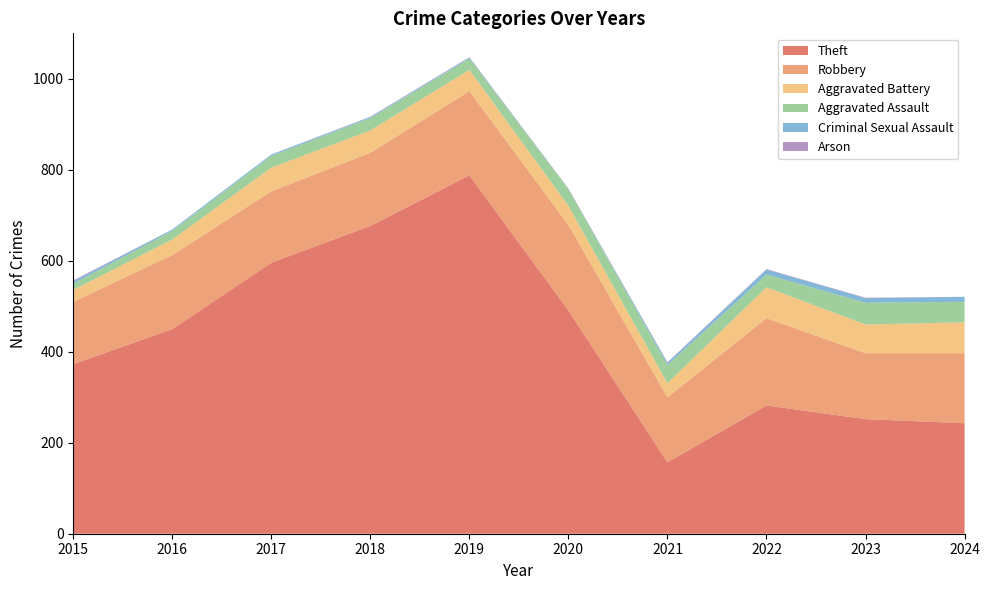

Reading right to left, extract all data points from this chart.

Theft: 243	252	282	157	491	788	677	596	450	373
Robbery: 154	145	192	143	188	185	161	157	163	137
Aggravated Battery: 68	63	68	31	42	47	49	52	34	26
Aggravated Assault: 45	48	28	40	37	25	27	26	19	14
Criminal Sexual Assault: 11	10	11	5	0	2	2	3	3	5
Arson: 0	1	1	1	1	1	1	0	0	2